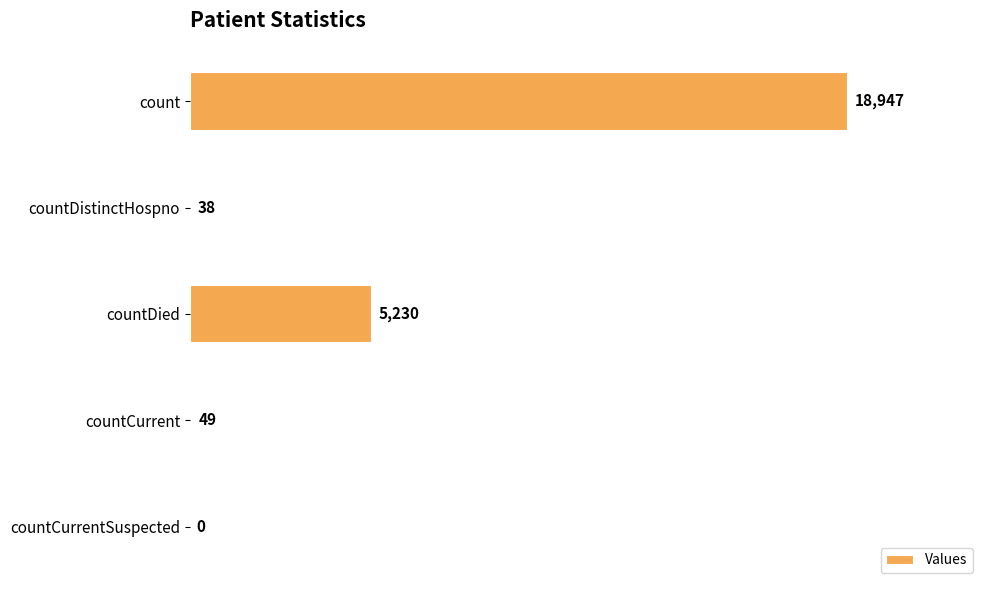

Reading top to bottom, list all the values displayed in this chart.

count=18947	countDistinctHospno=38	countDied=5230	countCurrent=49	countCurrentSuspected=0